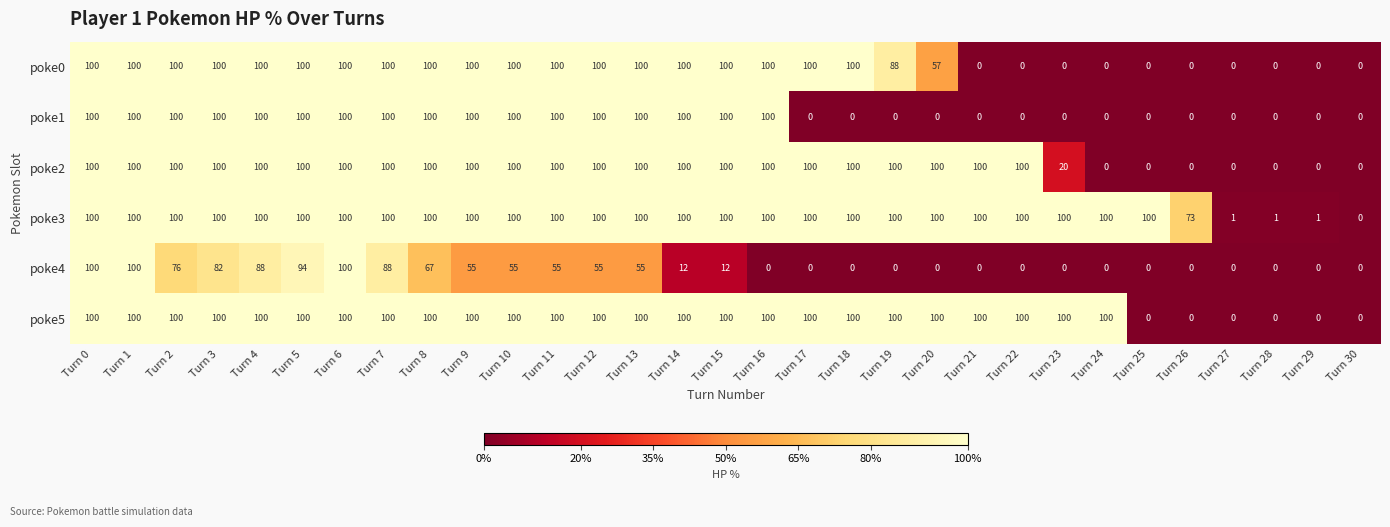

What is the difference between the highest and lowest values at Turn 2?

24